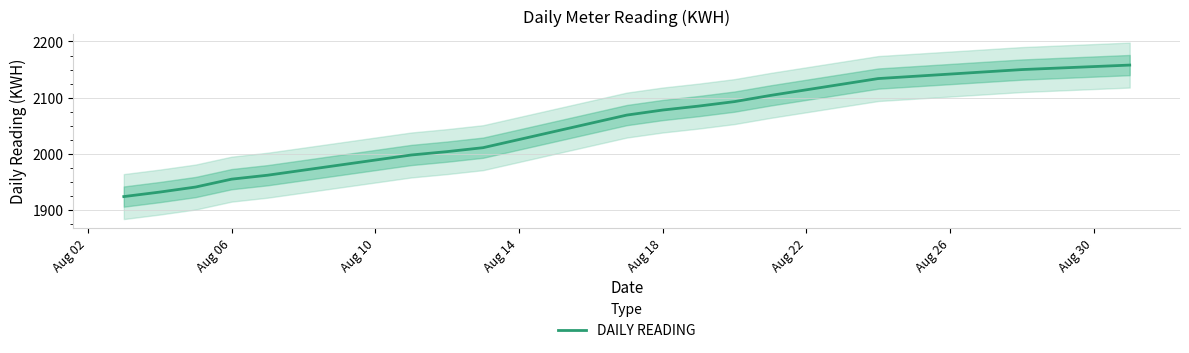

What is the maximum value shown in the chart?

2158